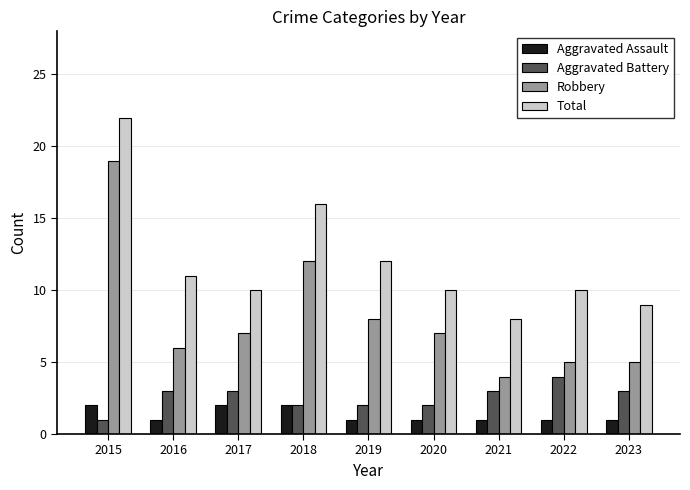

Reading left to right, transcribe all the data shown in this chart.

Aggravated Assault: 2015=2	2016=1	2017=2	2018=2	2019=1	2020=1	2021=1	2022=1	2023=1
Aggravated Battery: 2015=1	2016=3	2017=3	2018=2	2019=2	2020=2	2021=3	2022=4	2023=3
Robbery: 2015=19	2016=6	2017=7	2018=12	2019=8	2020=7	2021=4	2022=5	2023=5
Total: 2015=22	2016=11	2017=10	2018=16	2019=12	2020=10	2021=8	2022=10	2023=9